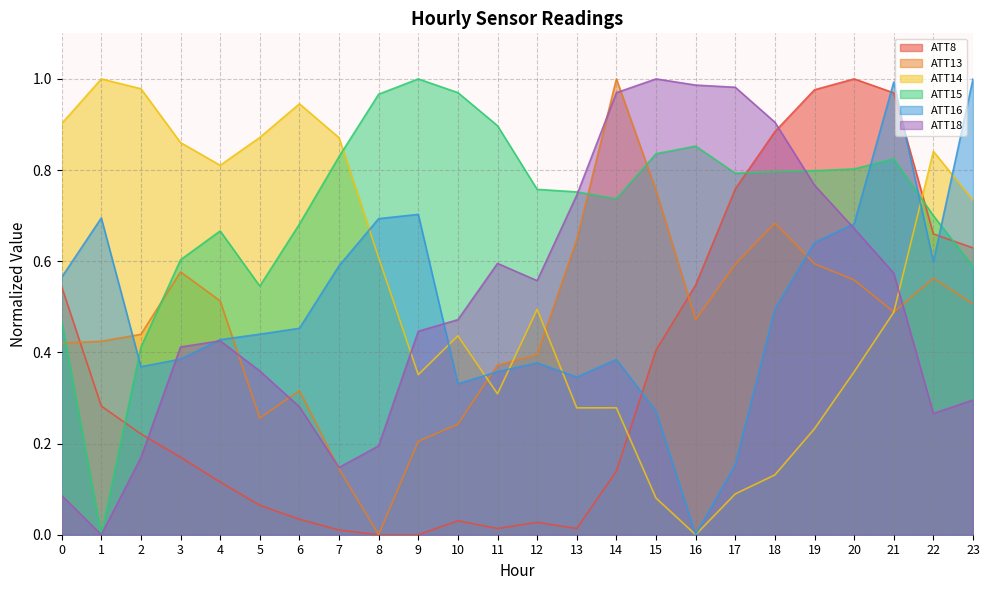

How many times do ATT16 and ATT14 cross each other?

7